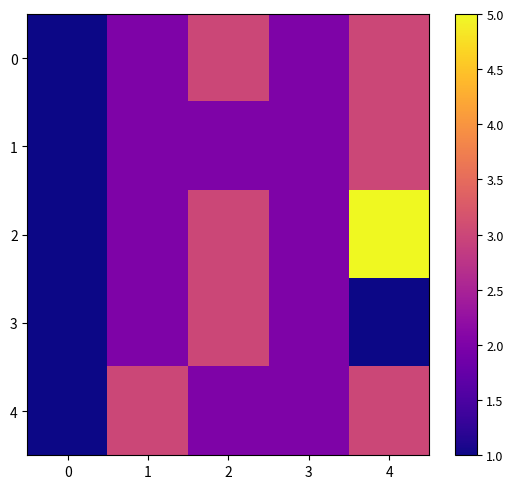

List the series in order of their peak value, lowest first.

0, 1, 3, 4, 2